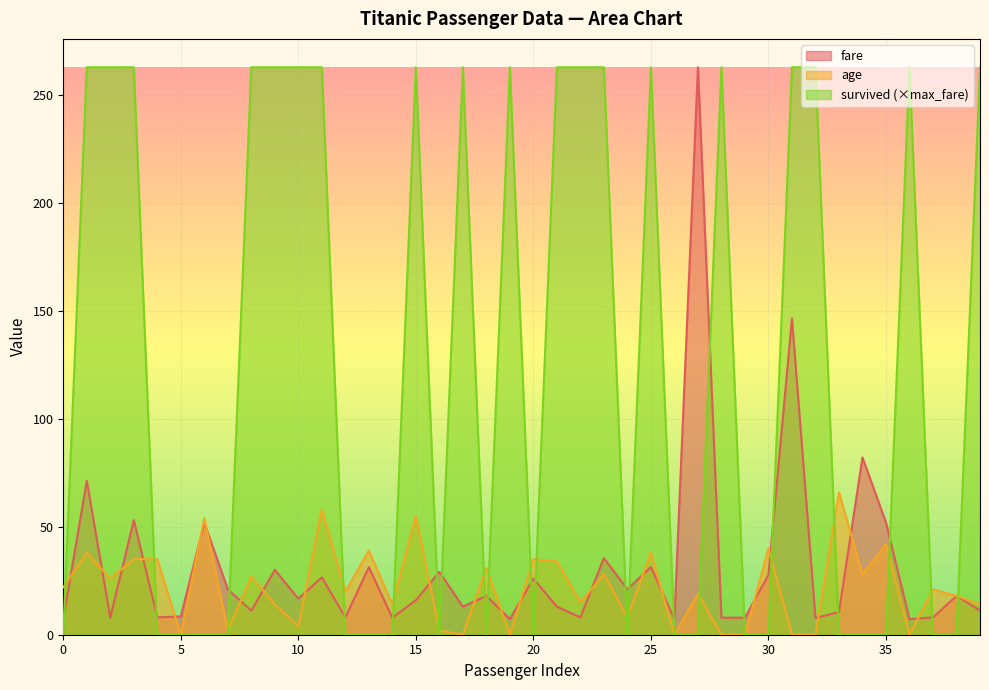

Which series has the largest total across all categories?

survived (×max_fare)